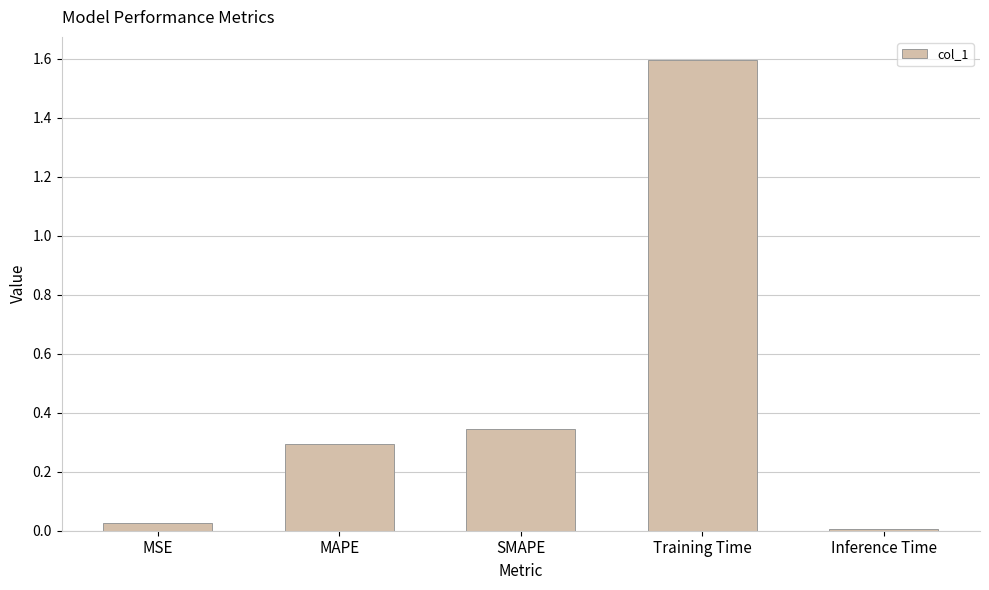

Rank the categories by value from lowest to highest.

Inference Time, MSE, MAPE, SMAPE, Training Time